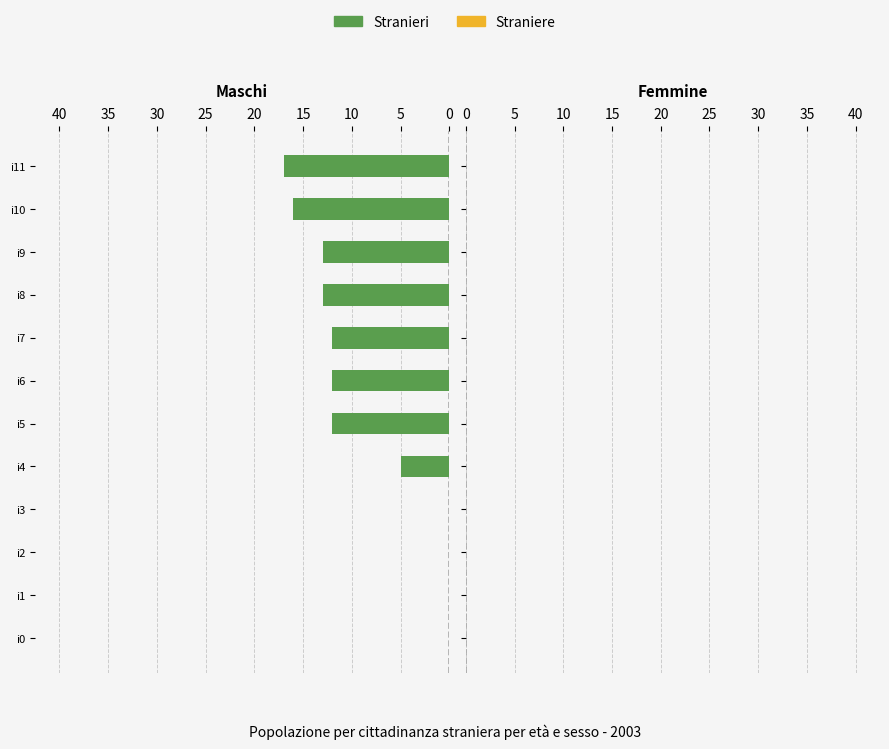

True or false: the data shows 16 at i10.

True